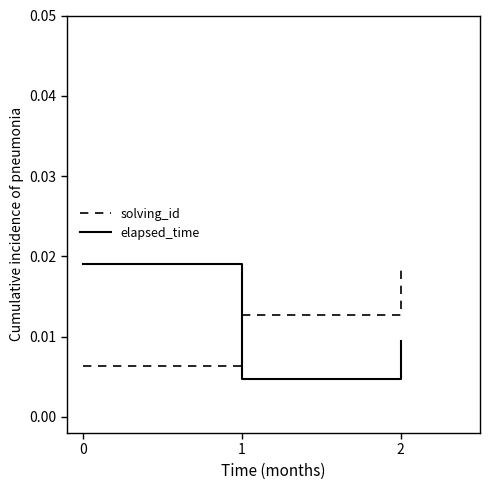

Rank the series at 2 from highest to lowest value.

solving_id, elapsed_time